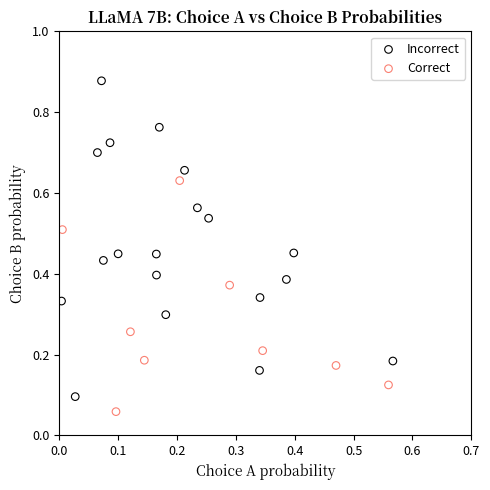

What are all the series names shown in the legend?

Incorrect, Correct